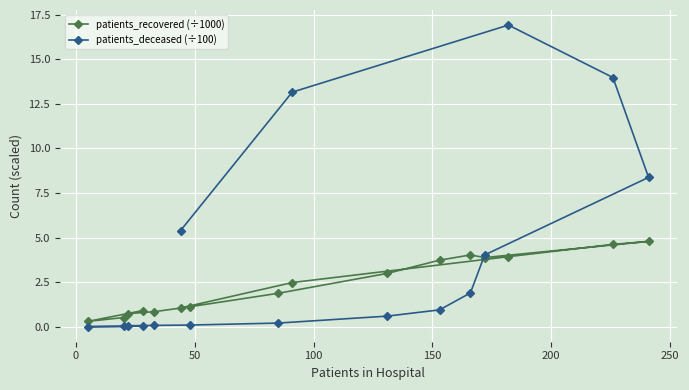

Which series has the widest spread of values?

patients_deceased (÷100)